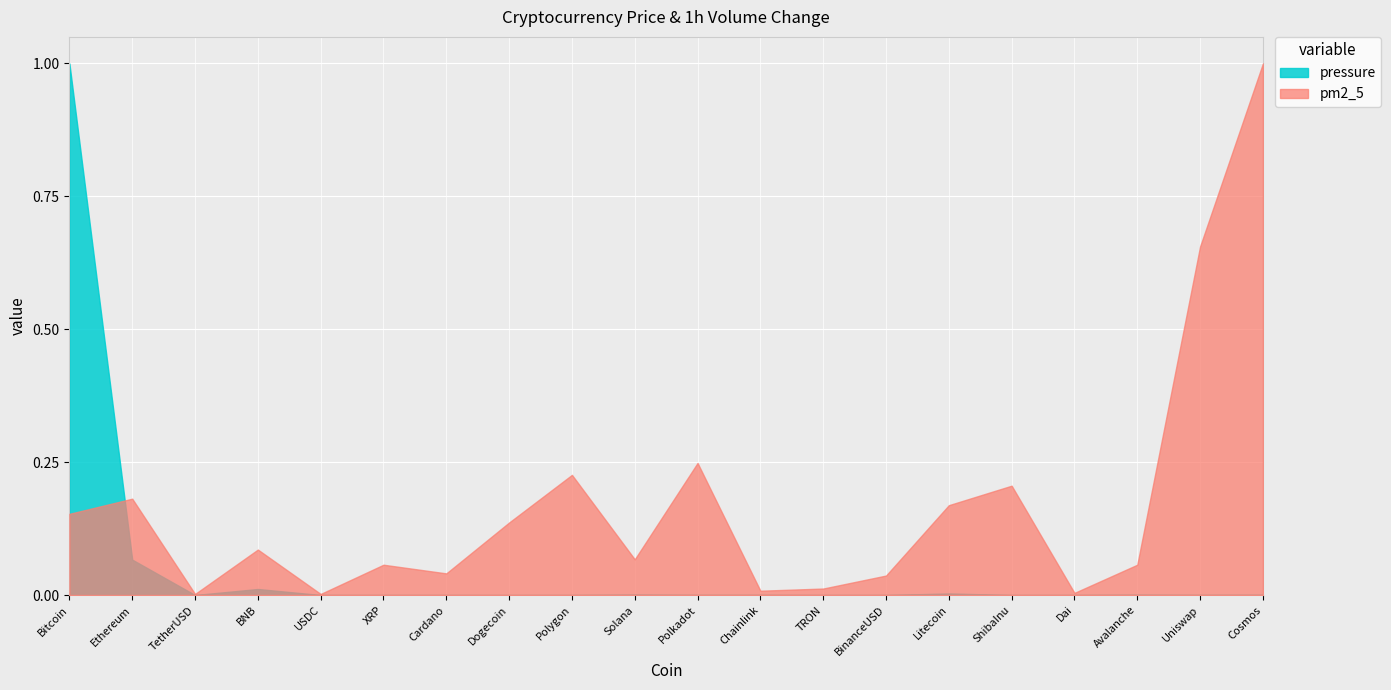

Which category has the highest value in the Volume_1h_pct series?

Cosmos